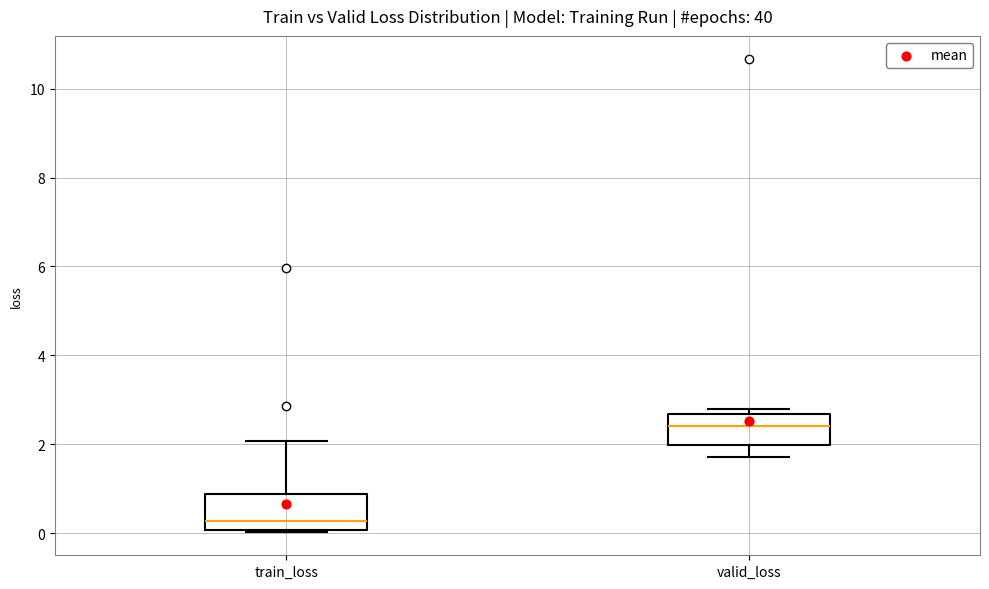

Reading left to right, transcribe this box plot: for each box, give where its median line is, the range the box spans, and where its two whiskers end, as read against the y-axis. The values are not printed on the chart, so give them approximately, as read against the axis.

train_loss: median 0.2, box 0.0 to 0.8, whiskers 0.0 to 2.0
valid_loss: median 2.4, box 2.0 to 2.6, whiskers 1.8 to 2.8